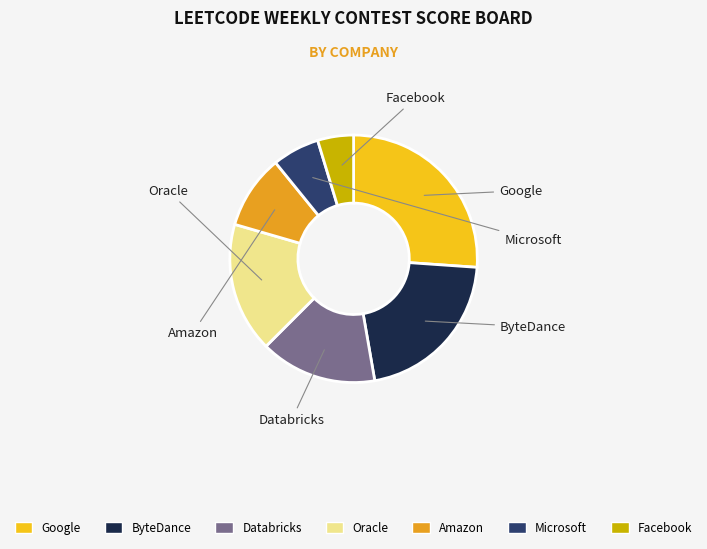

What portion of the pie excludes Google?

73.9%